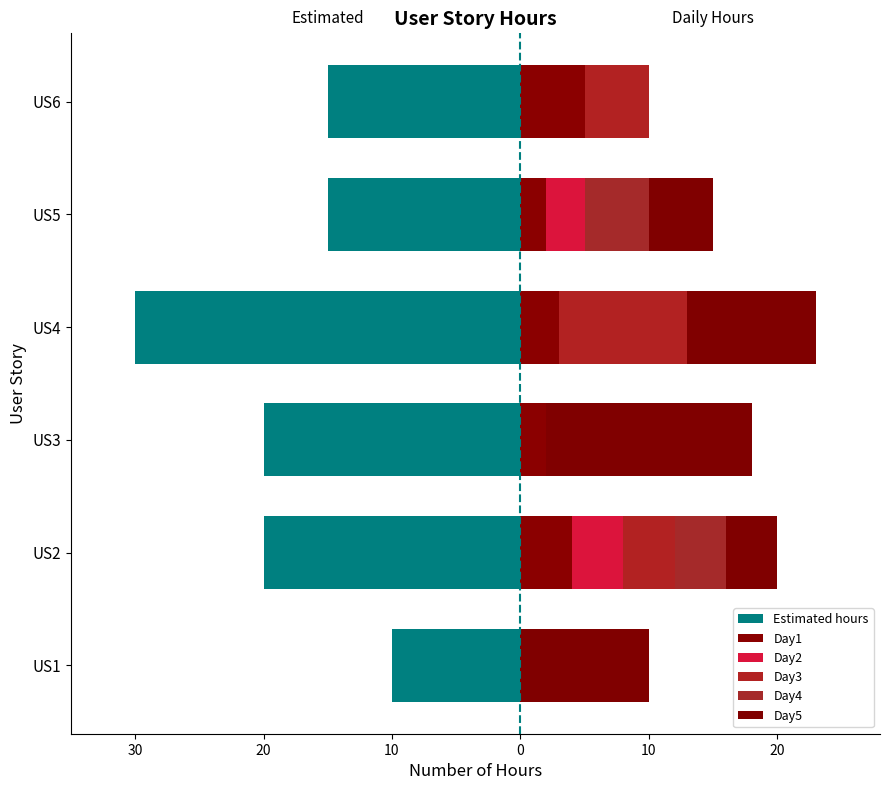

At how many categories does at least one series exceed -5?

6